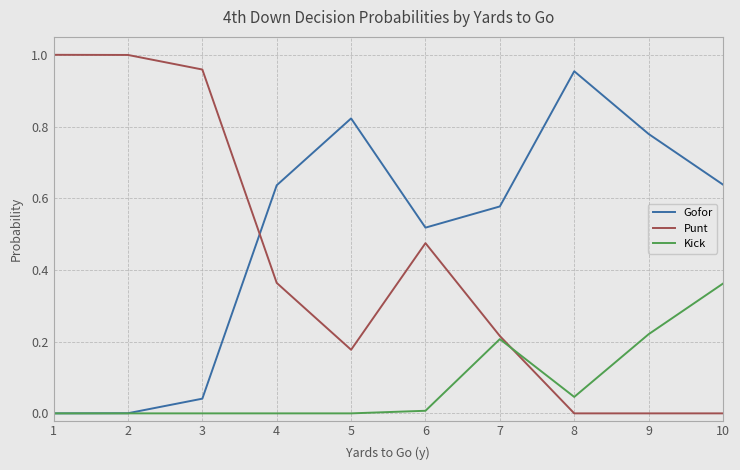

Is the value of Gofor at 2 greater than the value of Punt at 3?

No